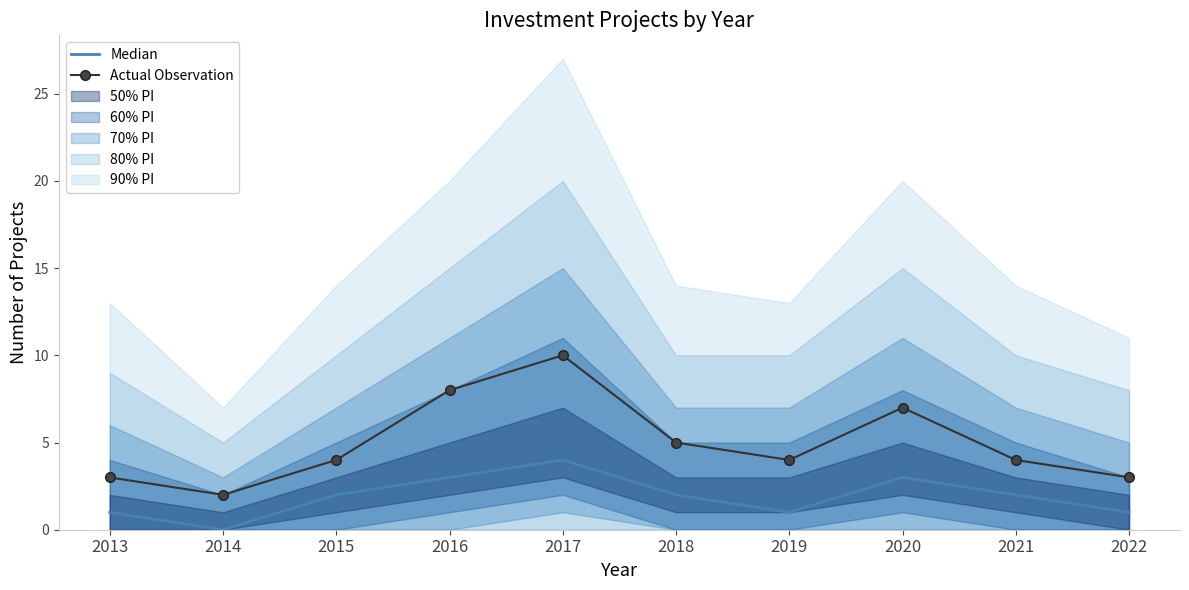

True or false: Actual Observation and Median intersect in this chart.

False